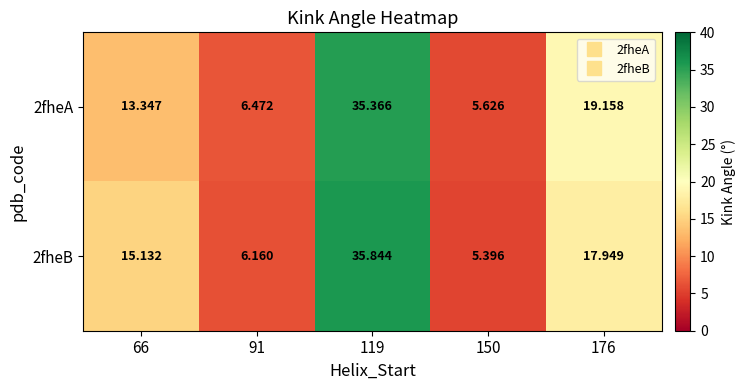

Is the value of 2fheA at 91 greater than the value of 2fheB at 91?

Yes